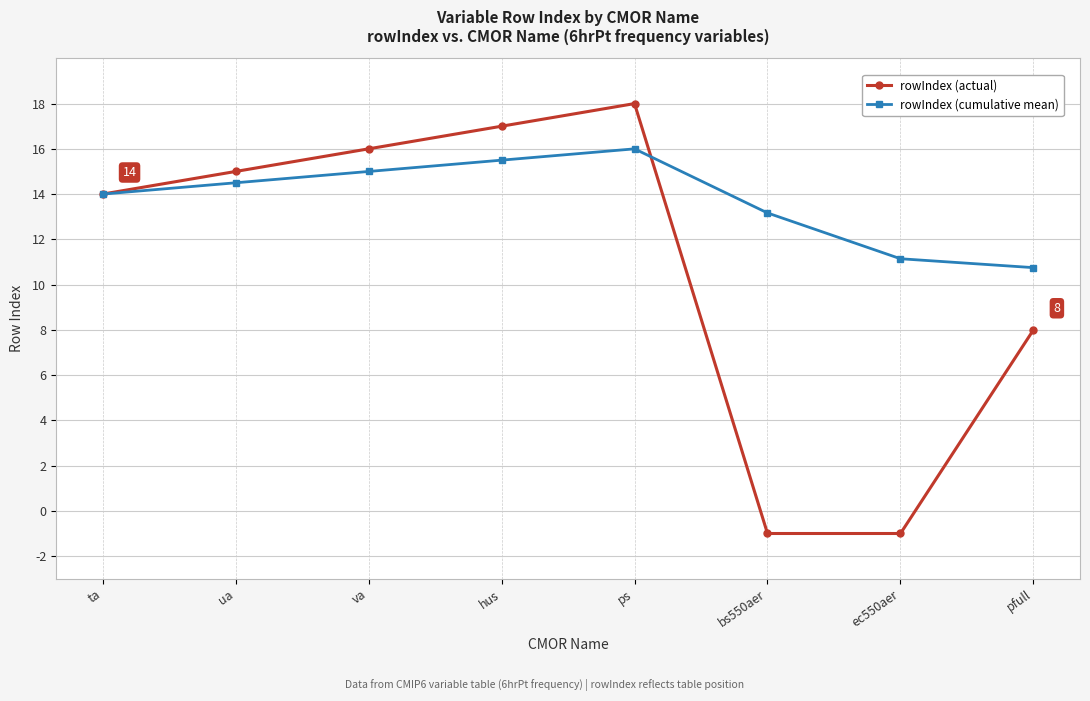

What is the approximate value of rowIndex (actual) at ec550aer?

-1.0